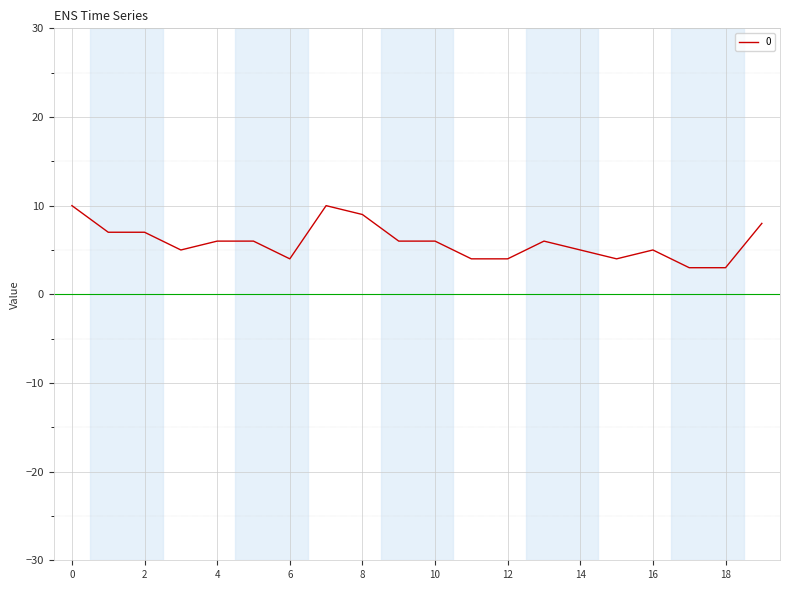

What is the minimum value shown in the chart?

3